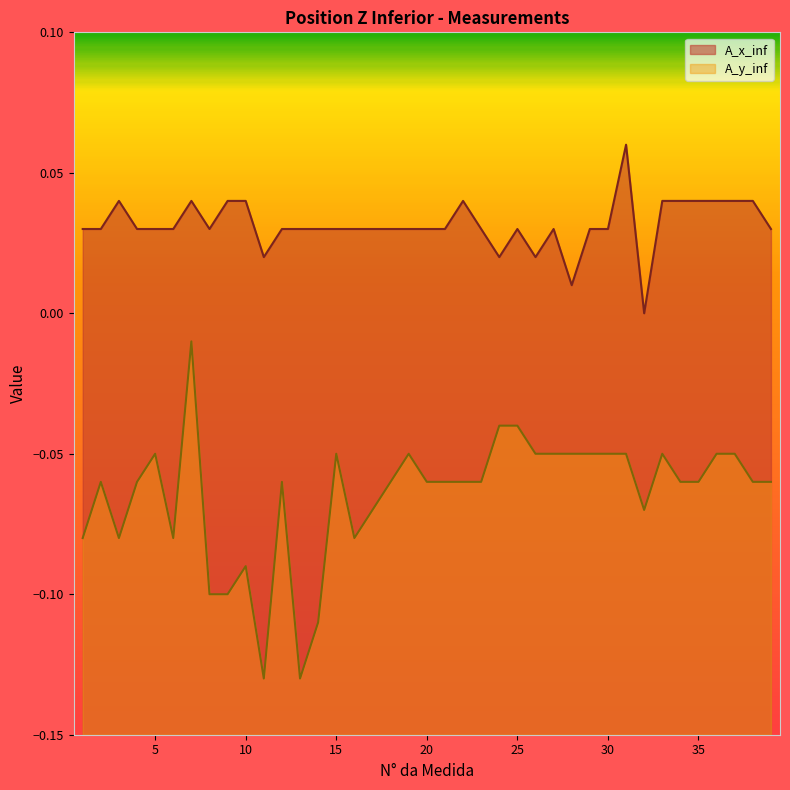

Does the chart have visible grid lines?

No